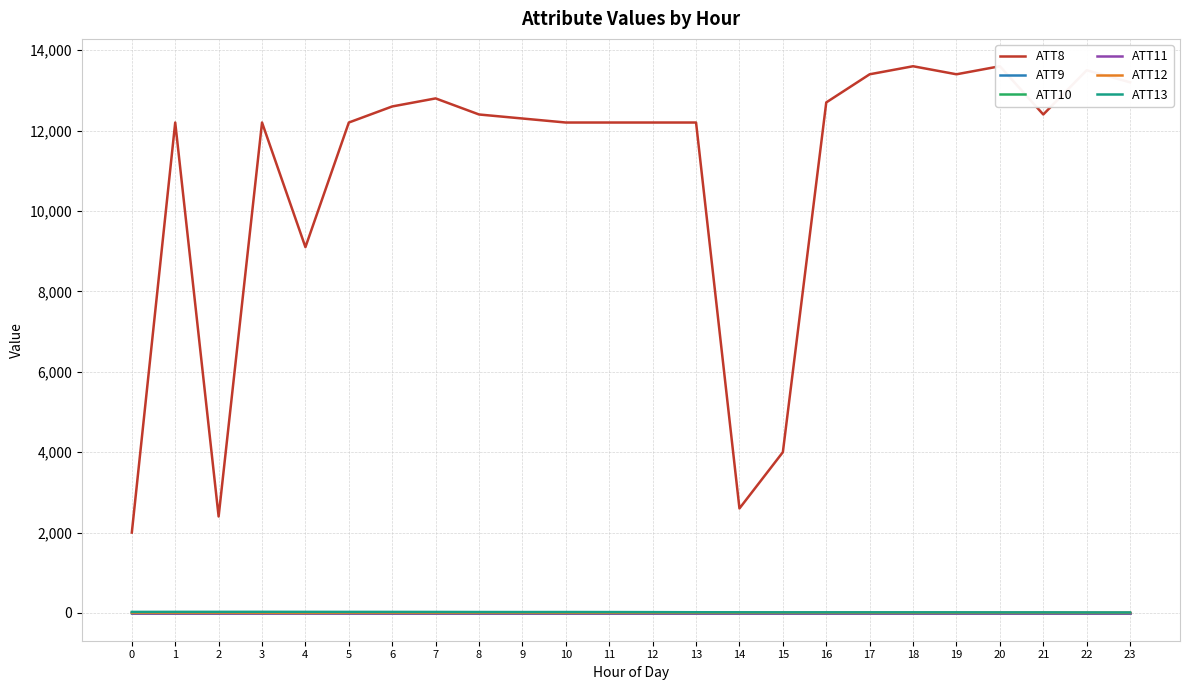

Between 7 and 2, which is larger?

7